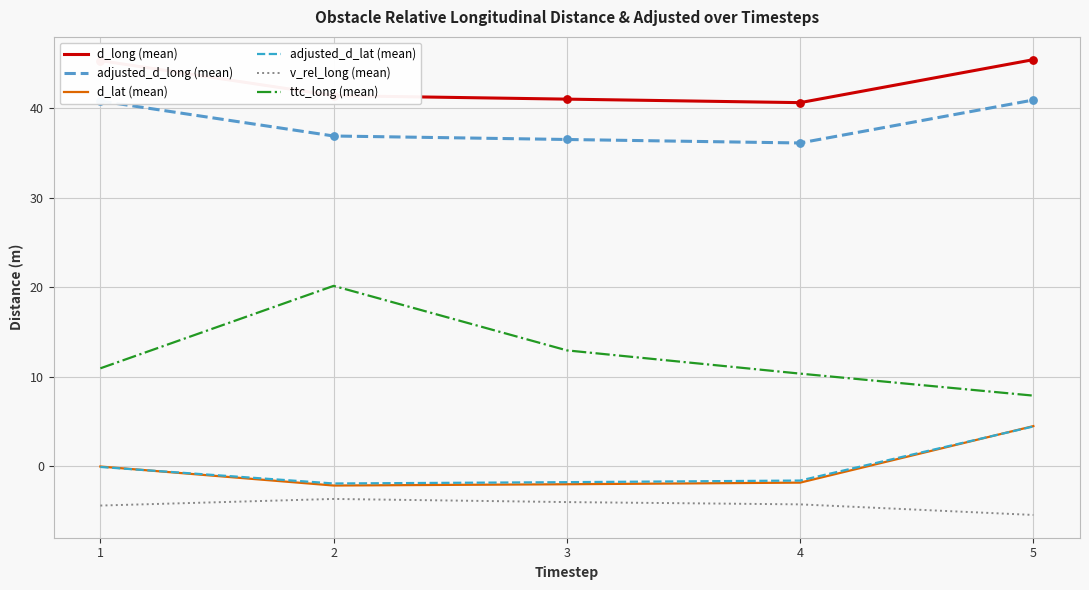

Which series has the largest total across all categories?

d_long (mean)